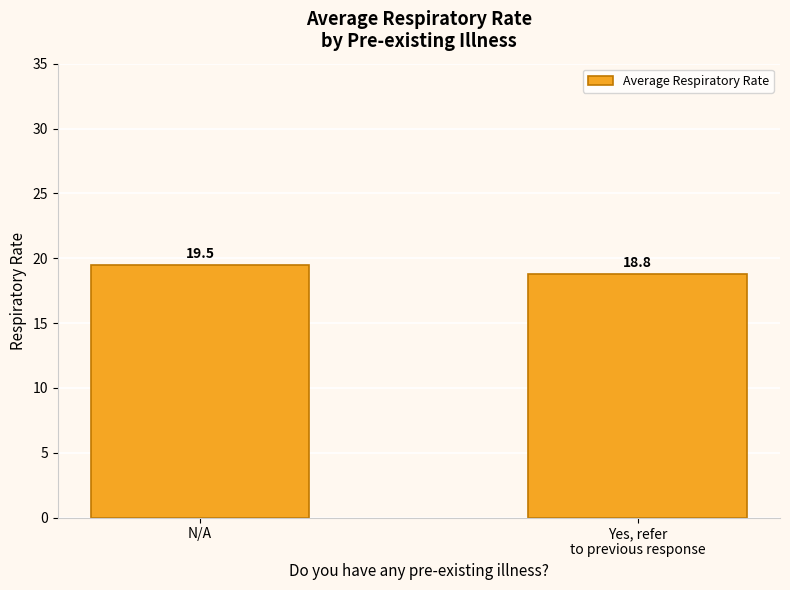

What is the greatest value displayed?

19.5